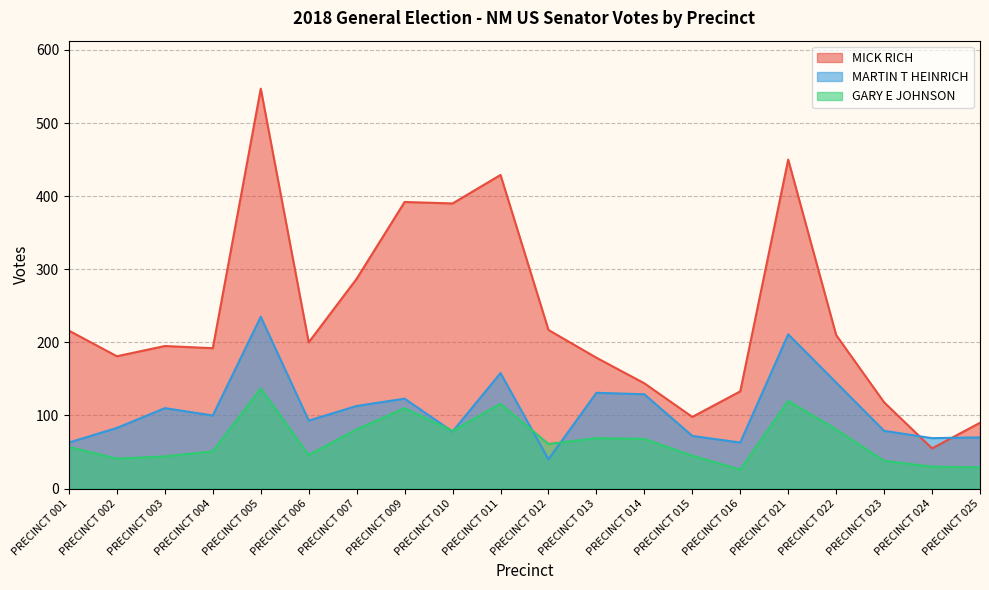

What is the greatest value displayed?

547